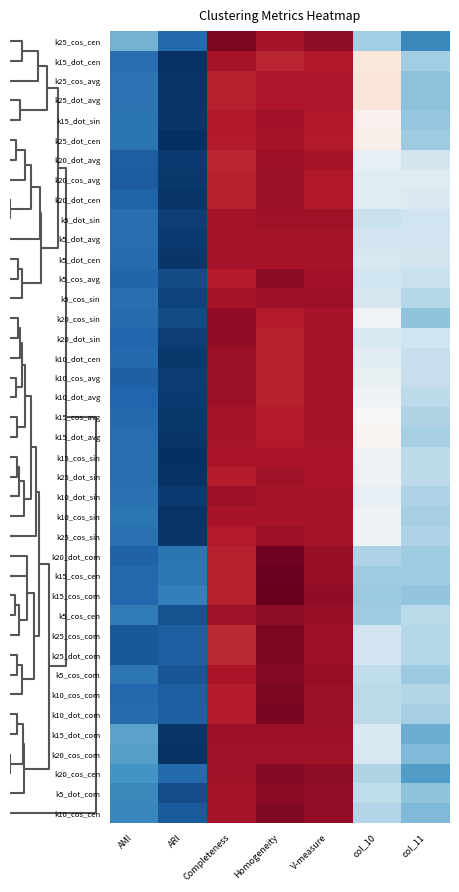

At which category does the chart reach its peak across all series?

Homogeneity